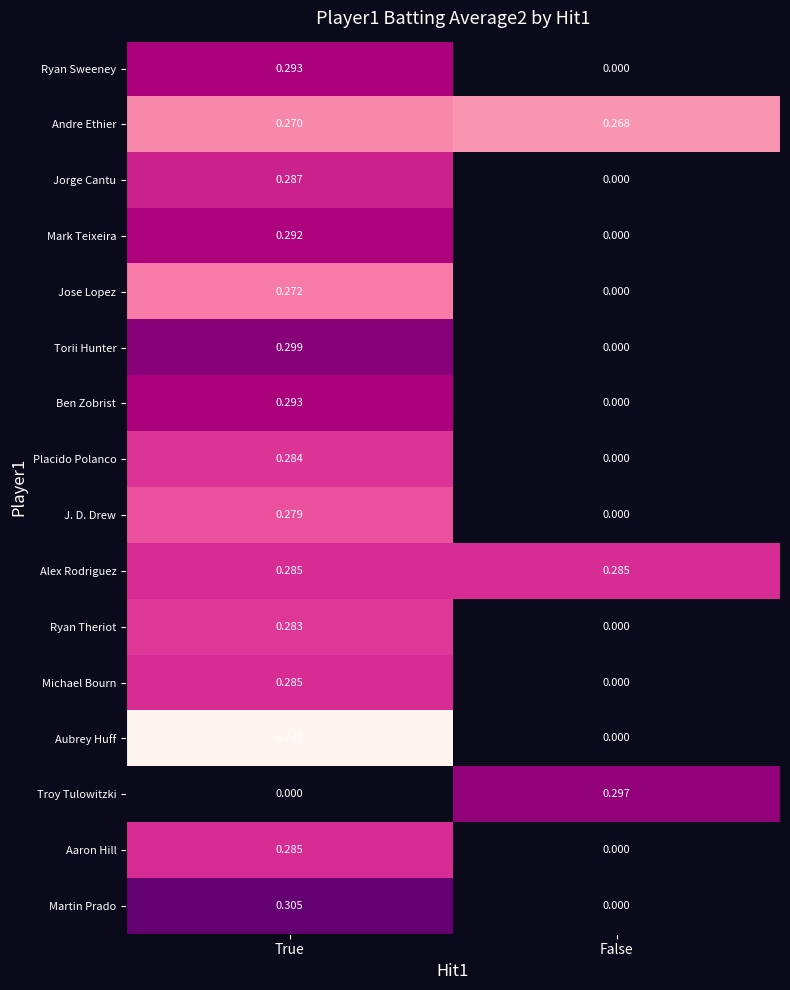

Rank the categories by Andre Ethier value from lowest to highest.

False, True